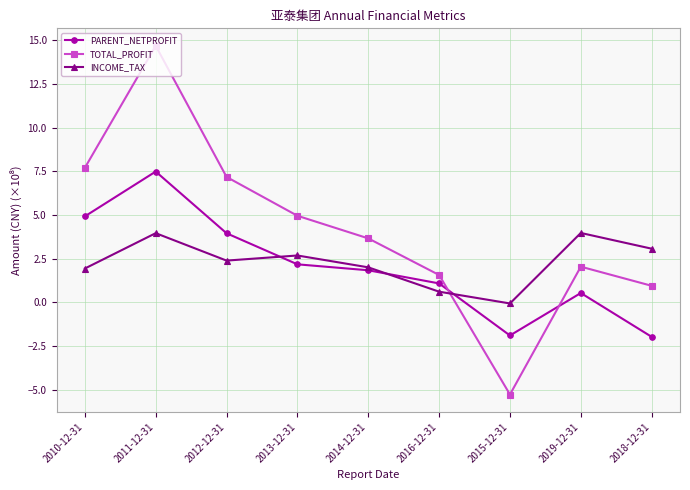

Which category has the highest value in the PARENT_NETPROFIT series?

2011-12-31